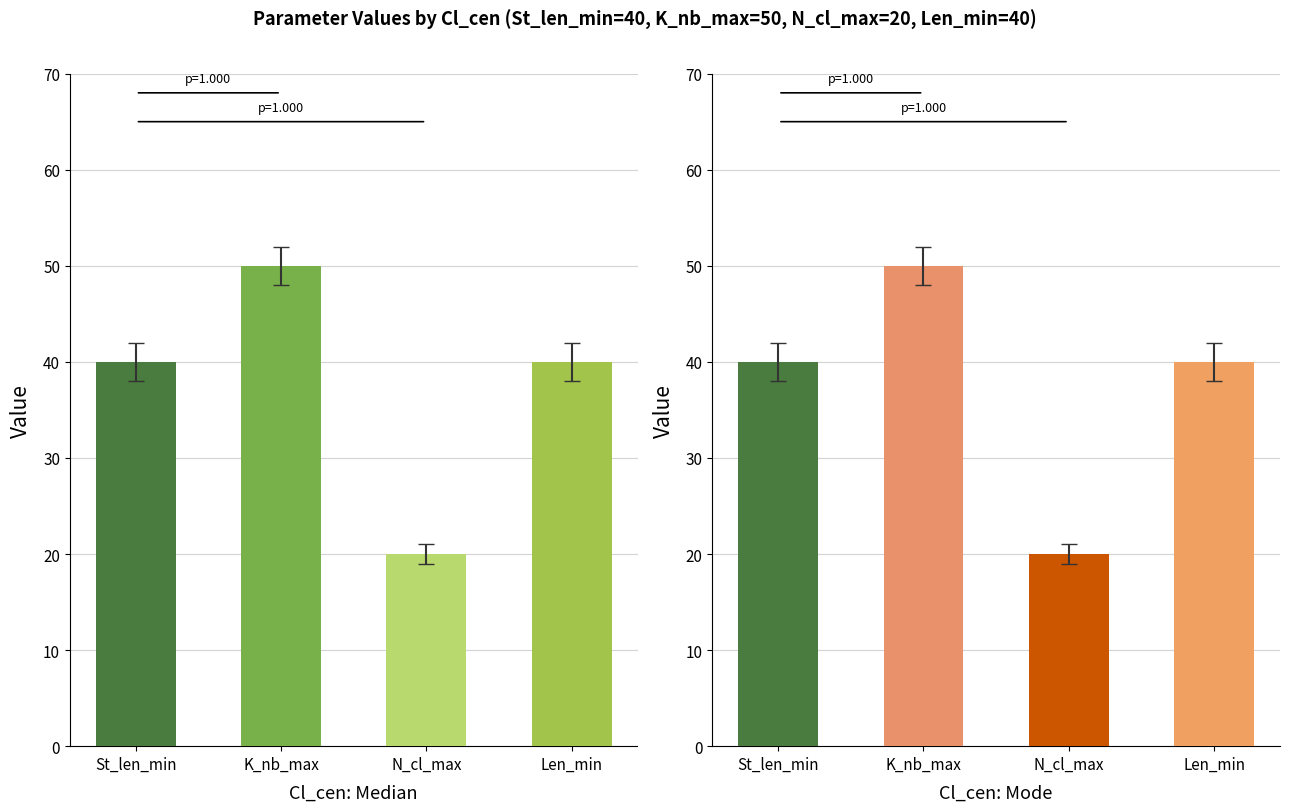

How many bars are there in total?

8